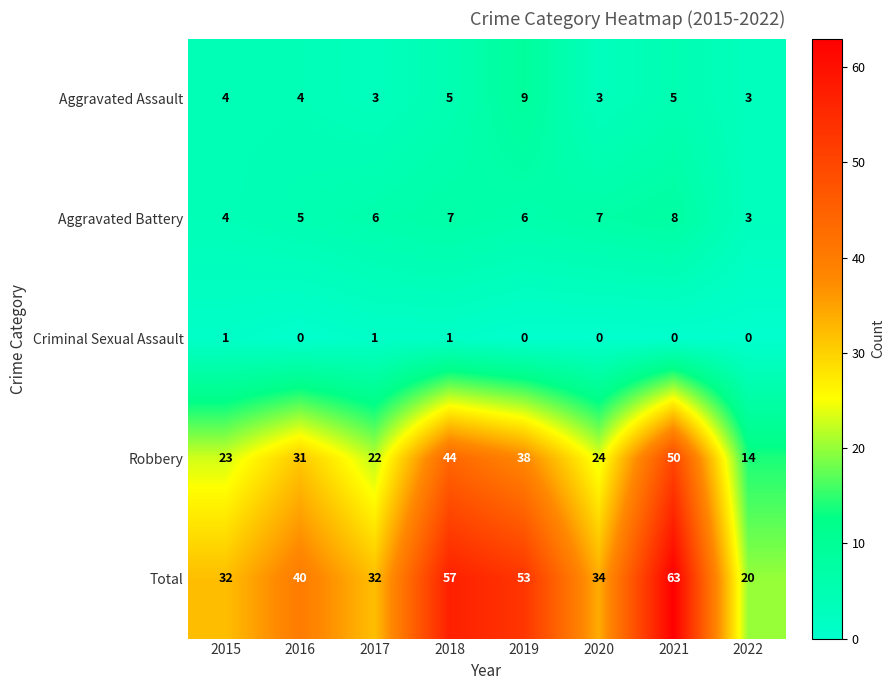

Which series has the largest total across all categories?

Total